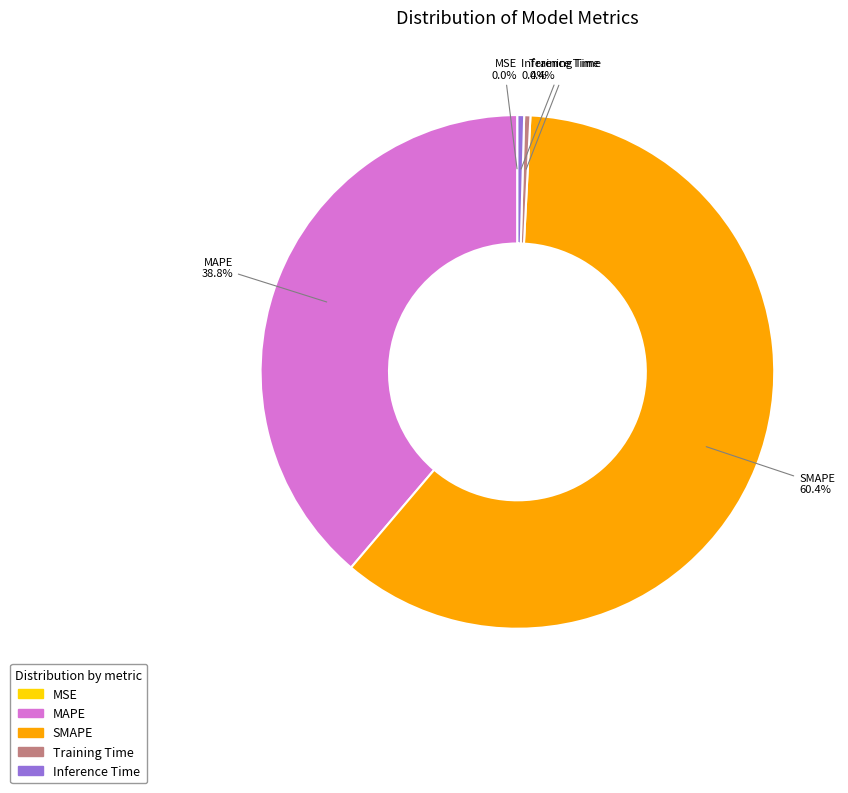

Which has a higher value, SMAPE or MAPE?

SMAPE